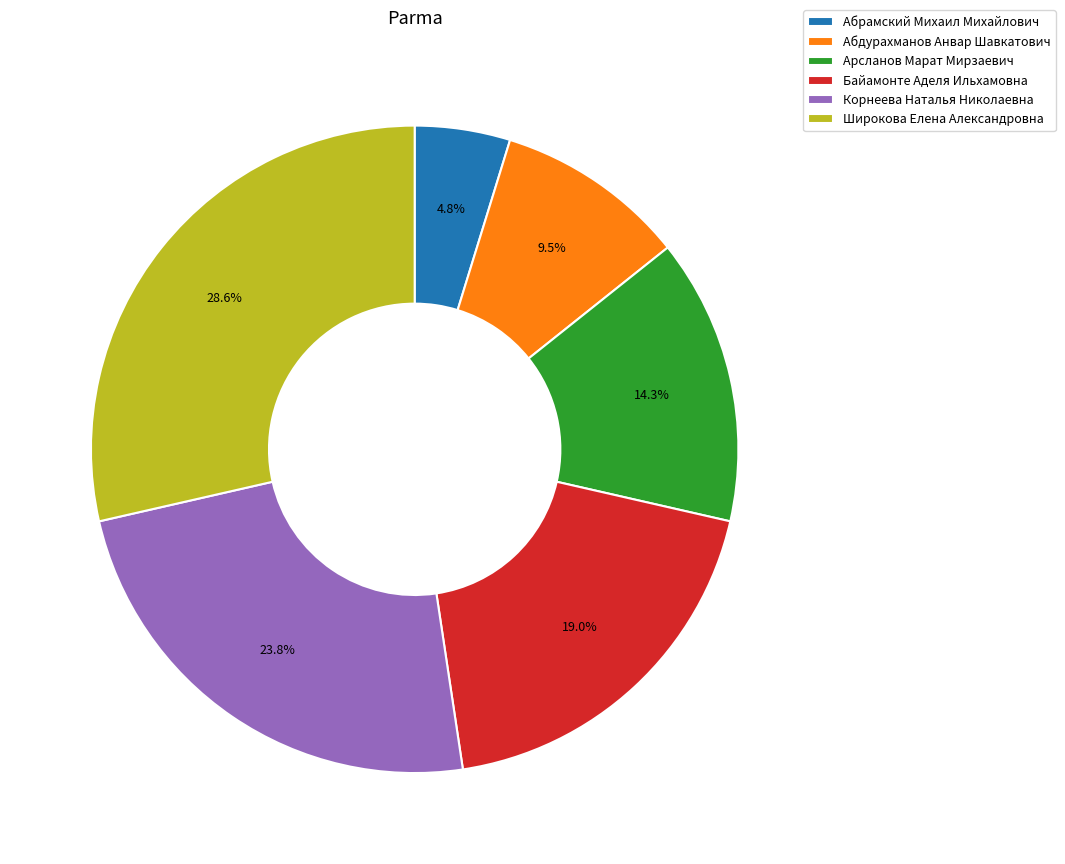

Rank the categories by value from lowest to highest.

Абрамский Михаил Михайлович, Абдурахманов Анвар Шавкатович, Арсланов Марат Мирзаевич, Байамонте Аделя Ильхамовна, Корнеева Наталья Николаевна, Широкова Елена Александровна